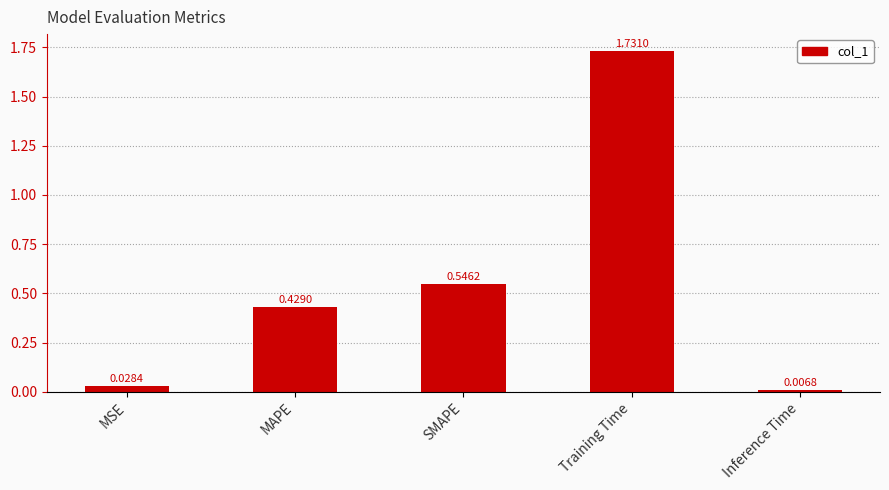

List the labels in order of value, smallest first.

Inference Time, MSE, MAPE, SMAPE, Training Time